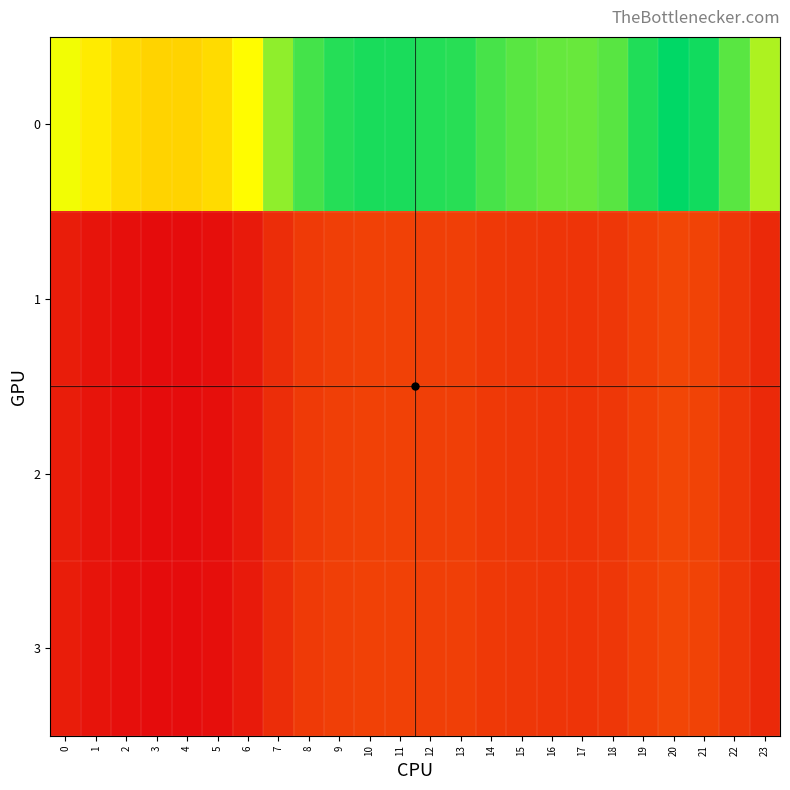

What is the smallest value displayed?

83.4